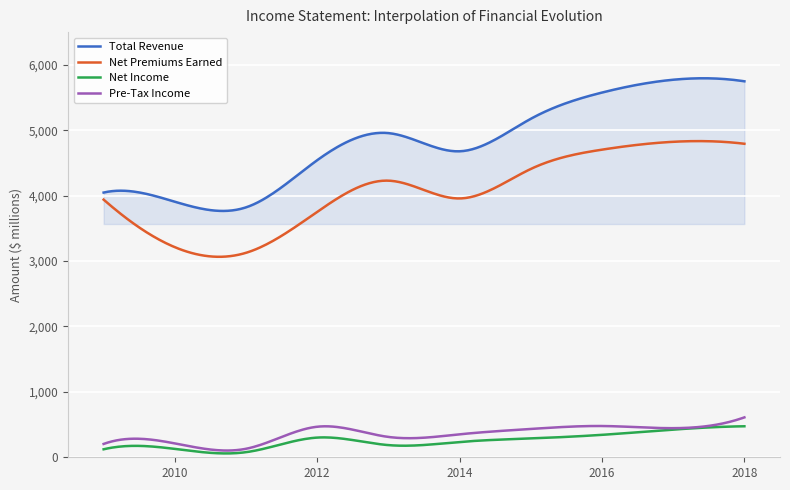

List the series in order of their peak value, highest first.

Total Revenue, Net Premiums Earned, Pre-Tax Income, Net Income